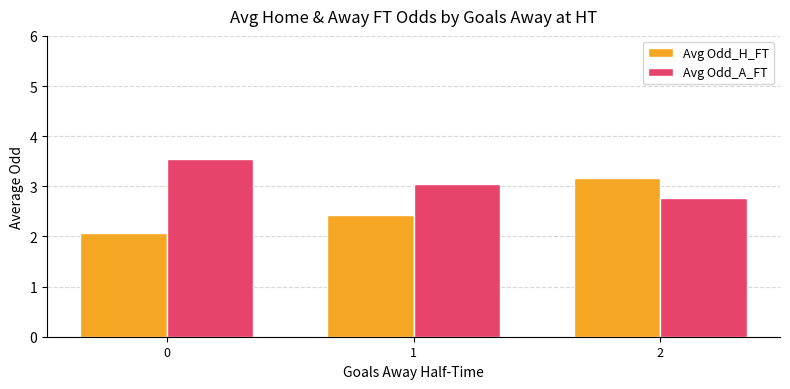

At 2, list the series in order from smallest to largest.

Avg Odd_A_FT, Avg Odd_H_FT